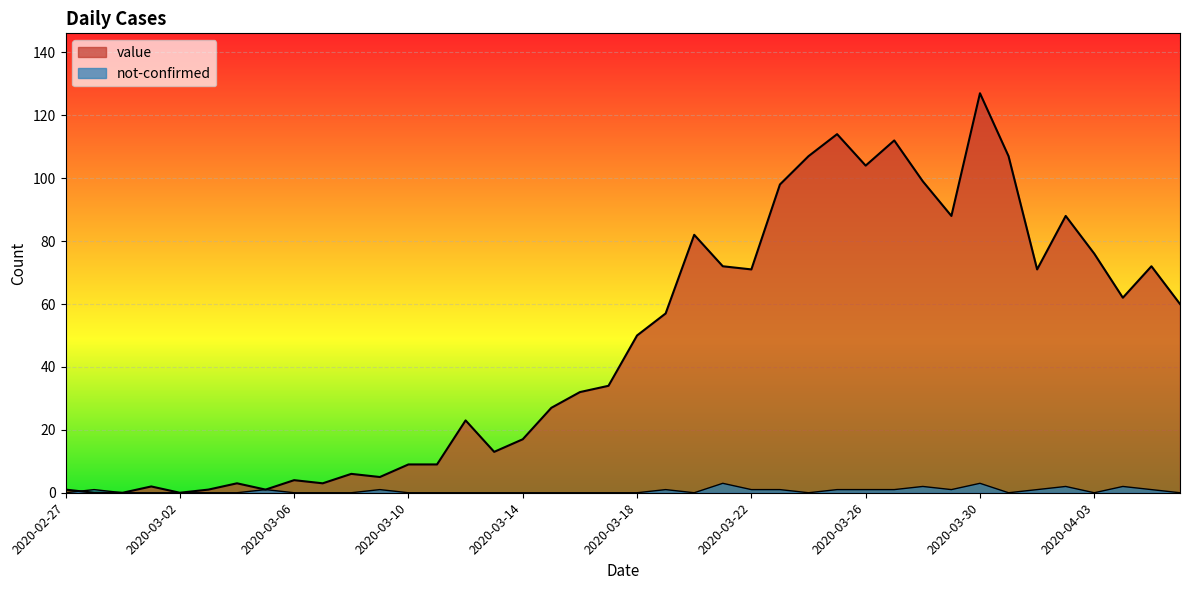

In value, how many points are lower than both neighbors (excluding endpoints)?

10